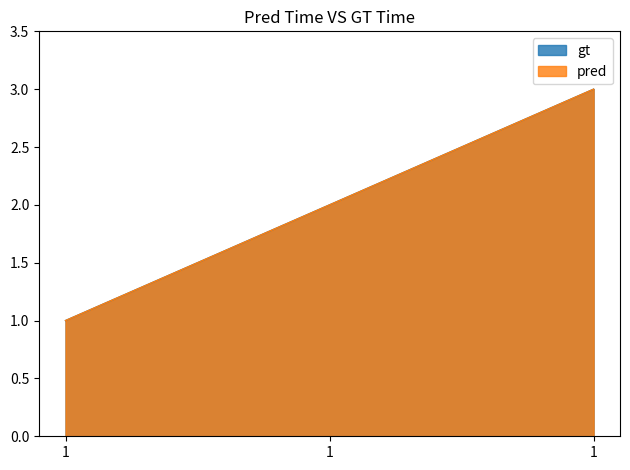

Which series has the largest total across all categories?

gt